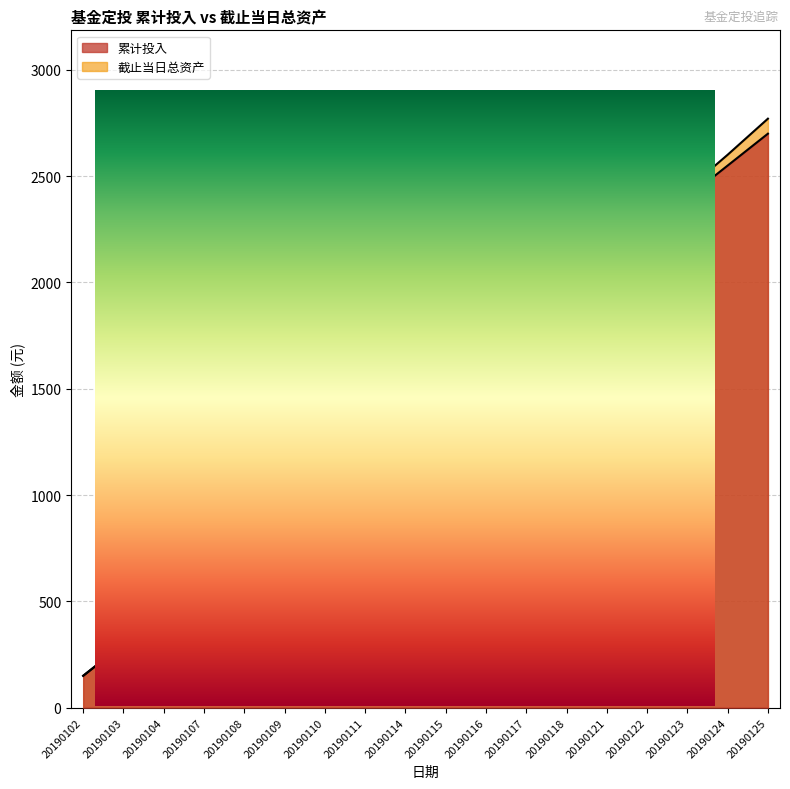

True or false: 累计投入 has more than 2 interior local peaks.

False